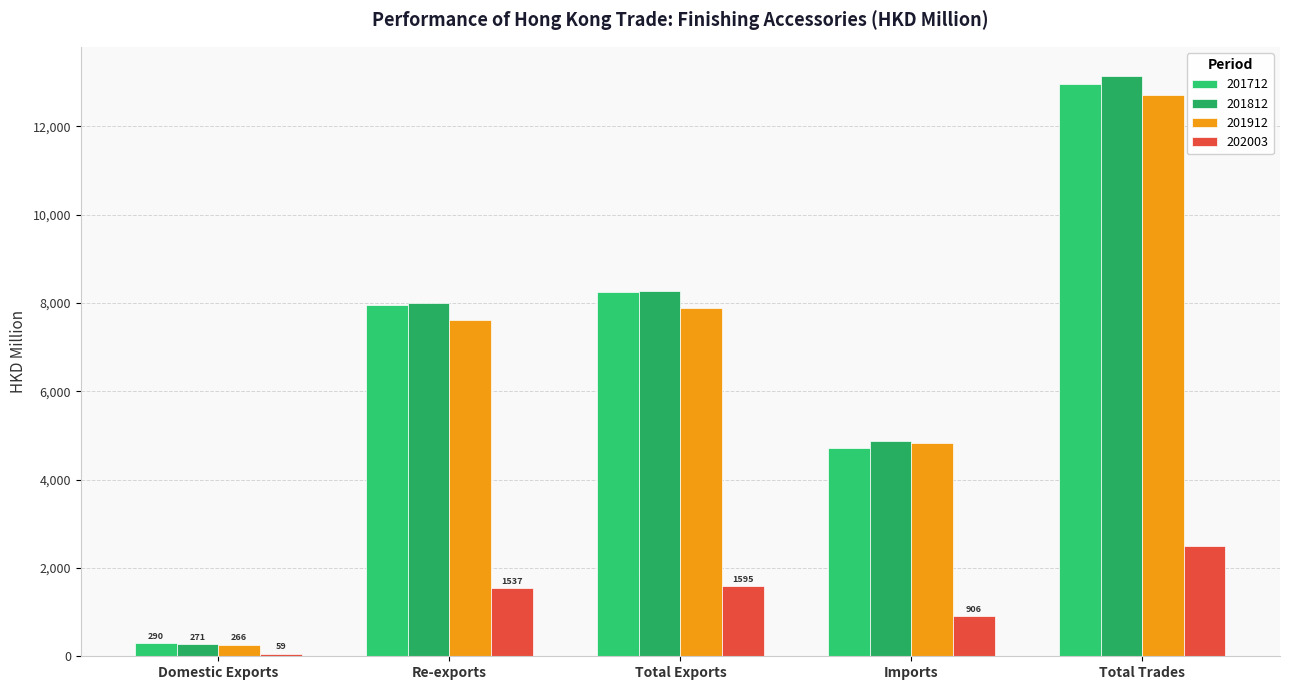

How many bars are there in each group?

4